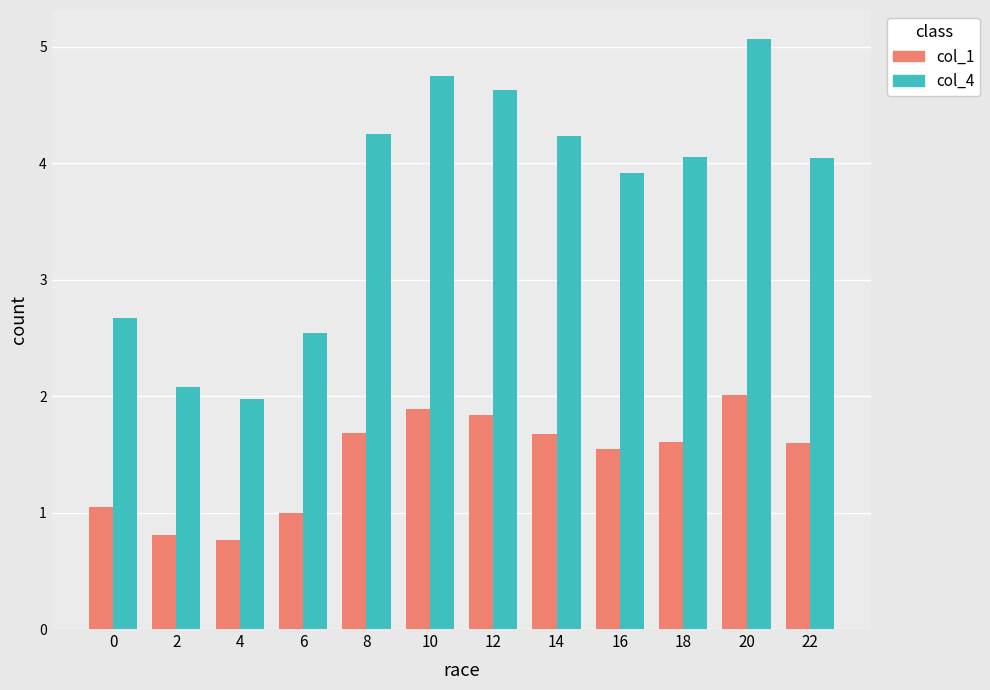

What is the difference between the maximum and minimum values in the col_1 series?

1.2